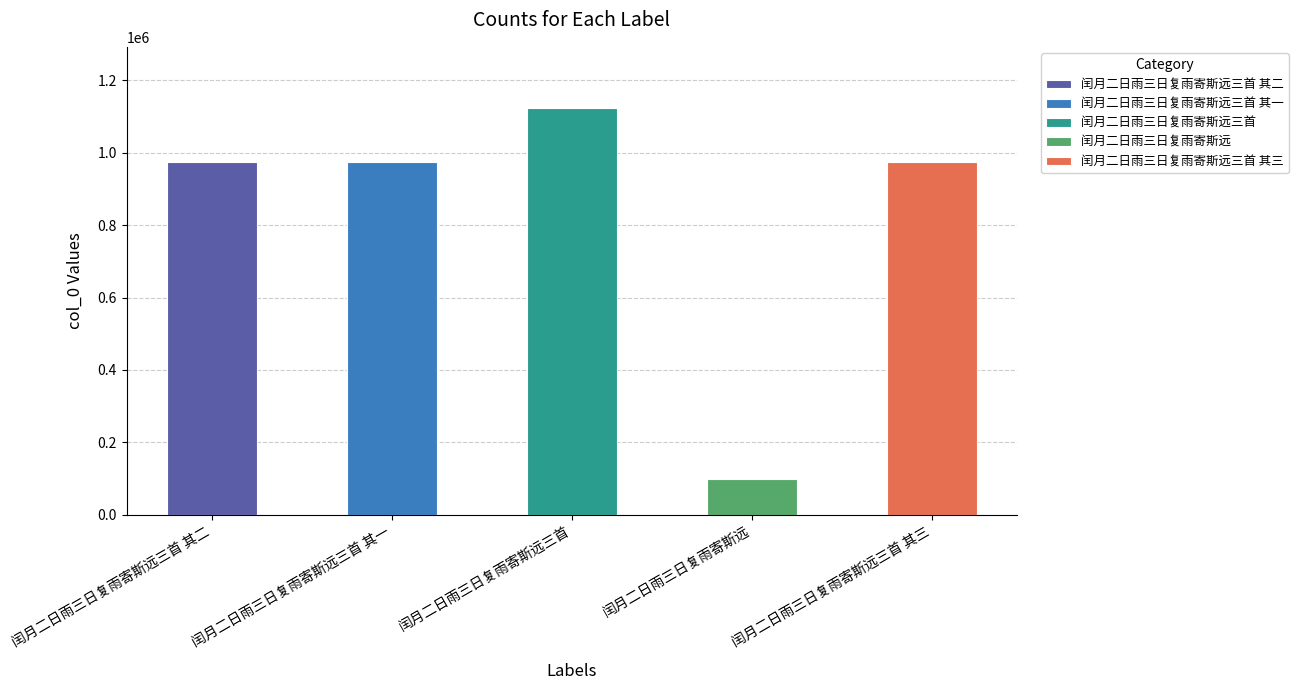

The chart shows a value of 974096 at 闰月二日雨三日复雨寄斯远三首 其二. True or false?

True